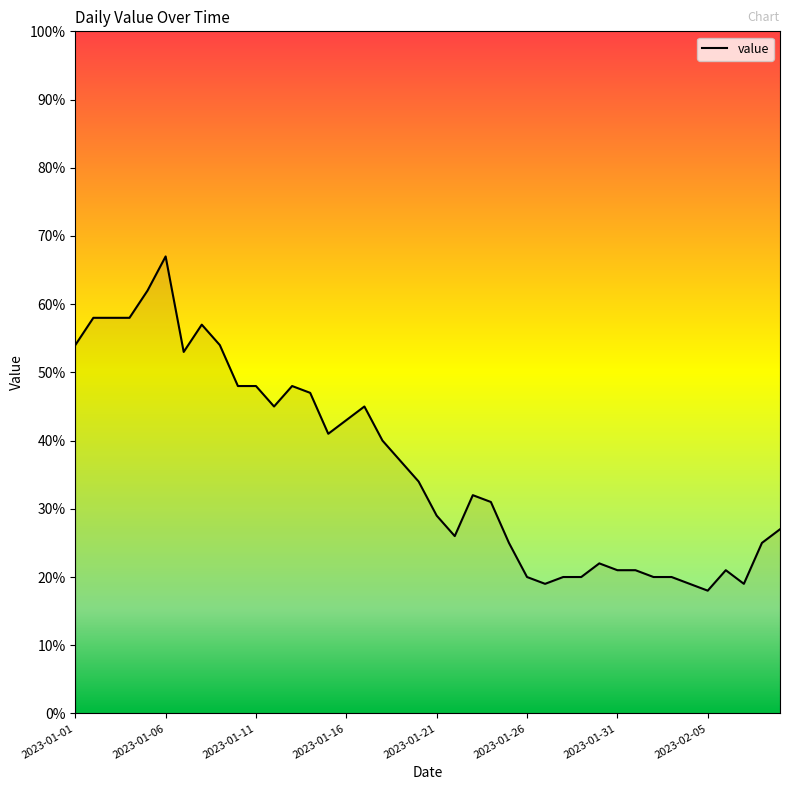

What is the difference between the maximum and minimum values?

49